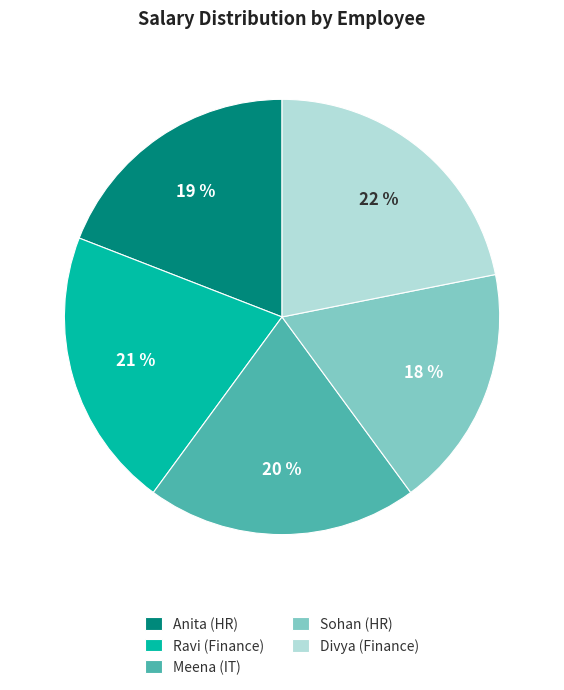

Approximately how many times larger is the value at Anita (HR) compared to Meena (IT)?

0.9